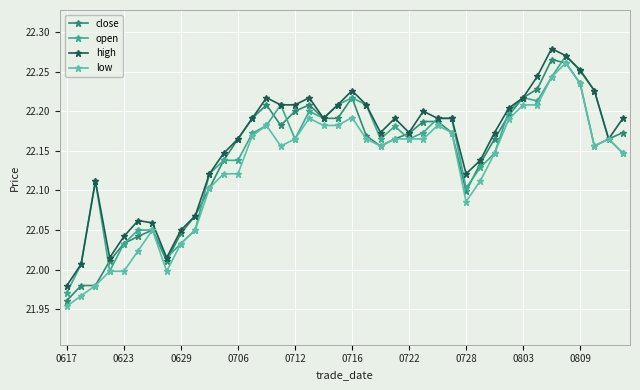

Is this an area chart (filled region under the line)?

No